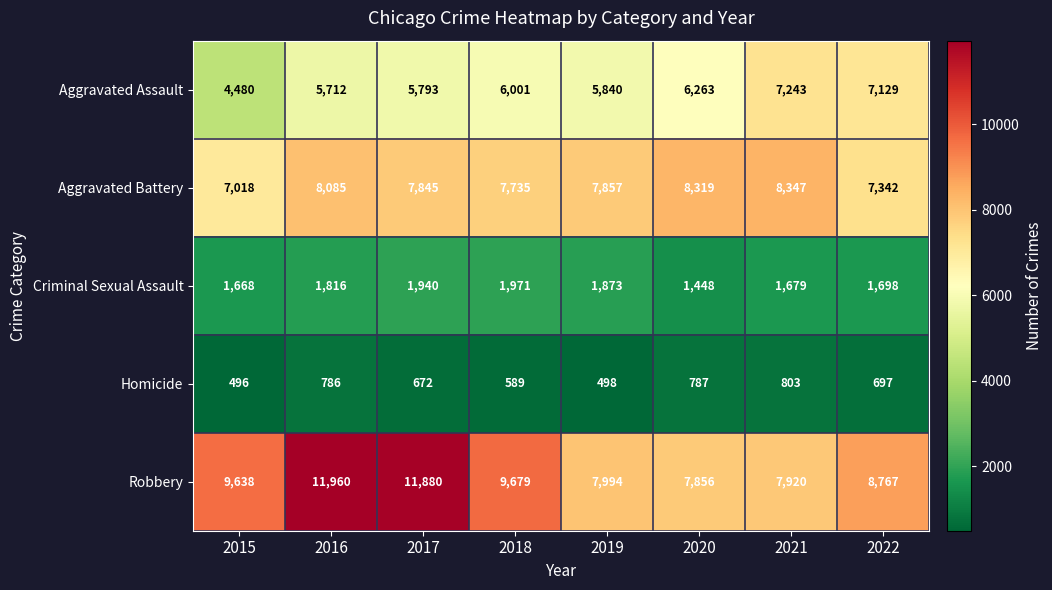

How many values in the Aggravated Assault series are below 6001?

4